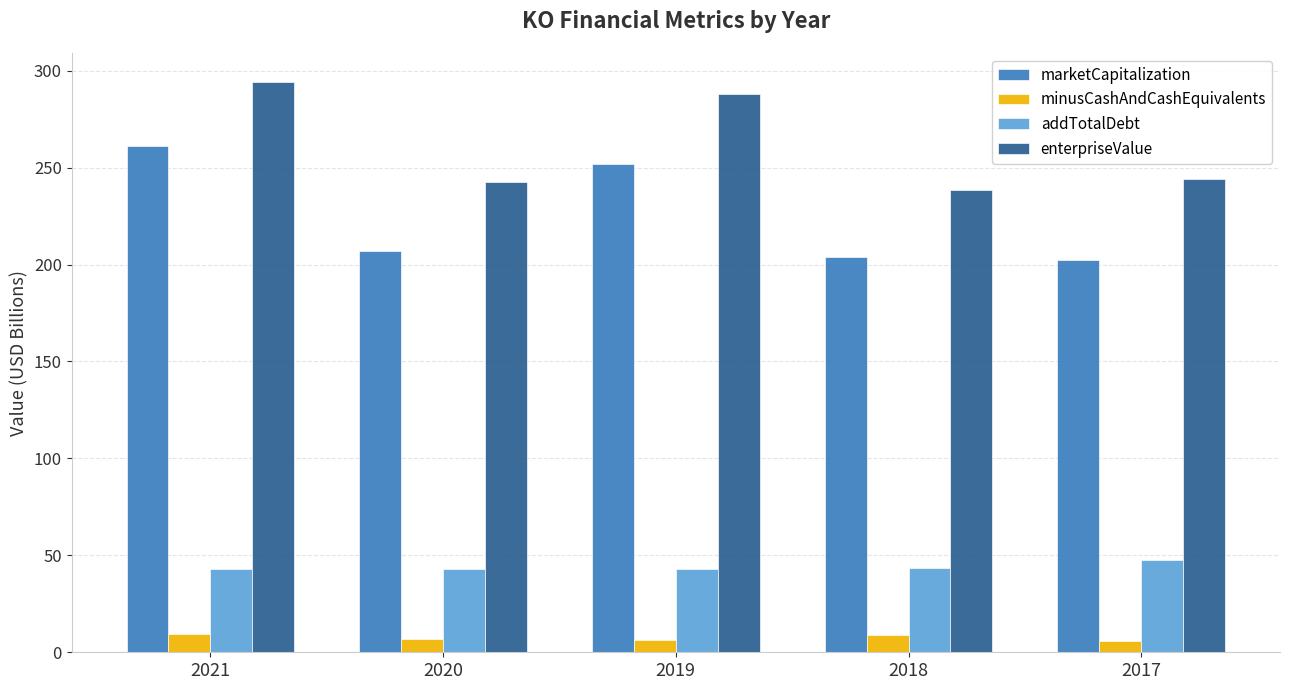

How many values in the enterpriseValue series are below 244?

2